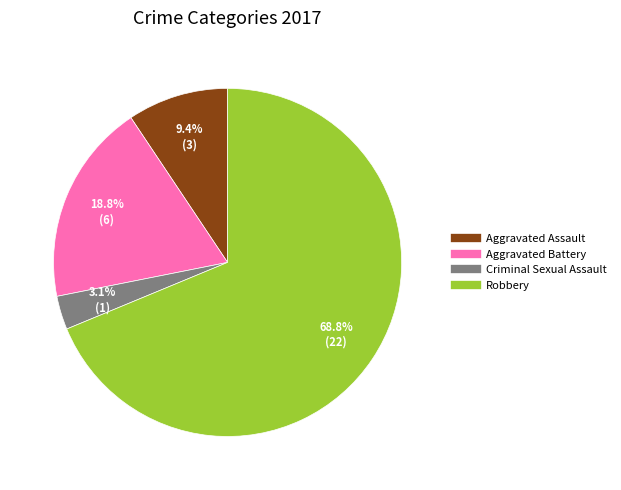

Which has a higher value, Robbery or Criminal Sexual Assault?

Robbery